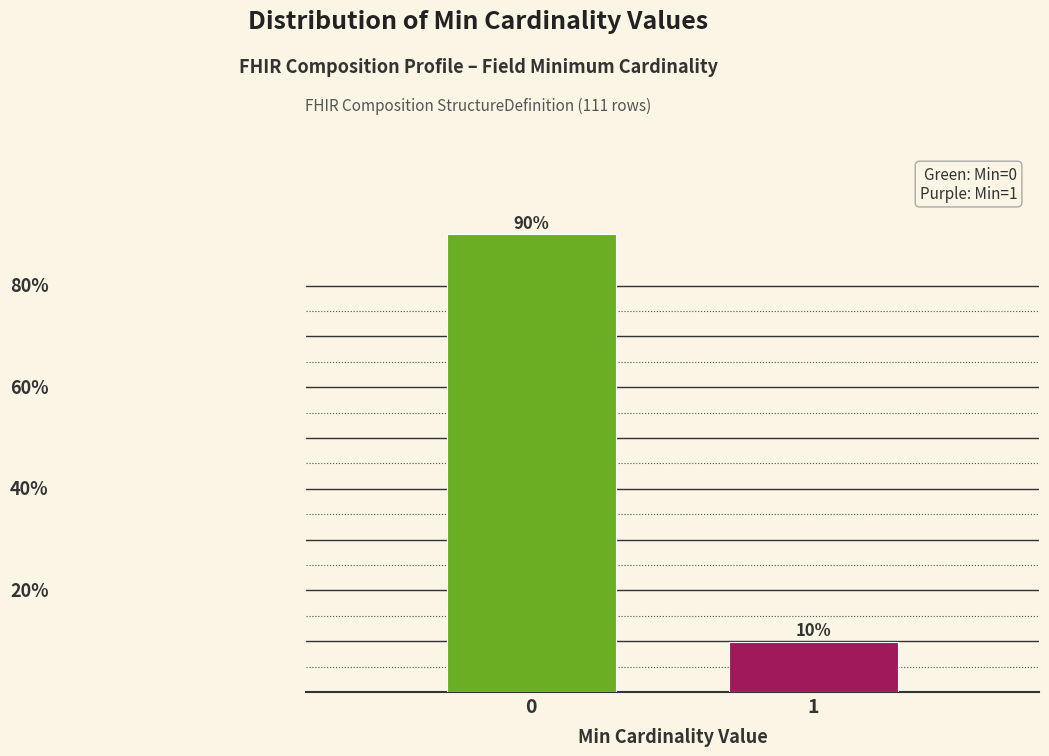

Rank the categories by value from lowest to highest.

1, 0